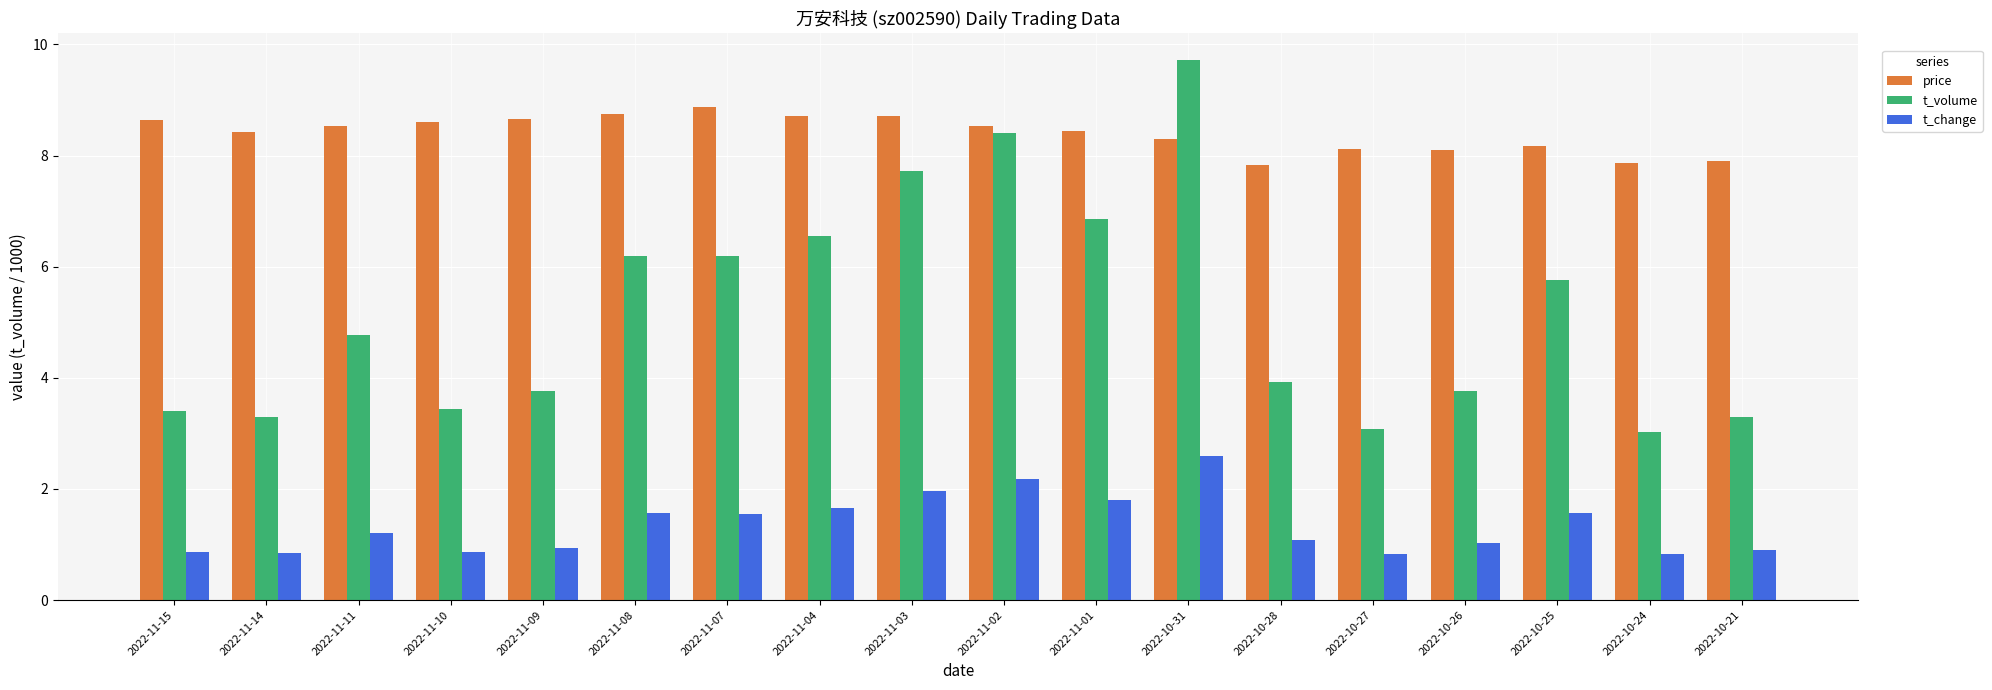

What is the approximate value of price at 2022-11-14?

8.4